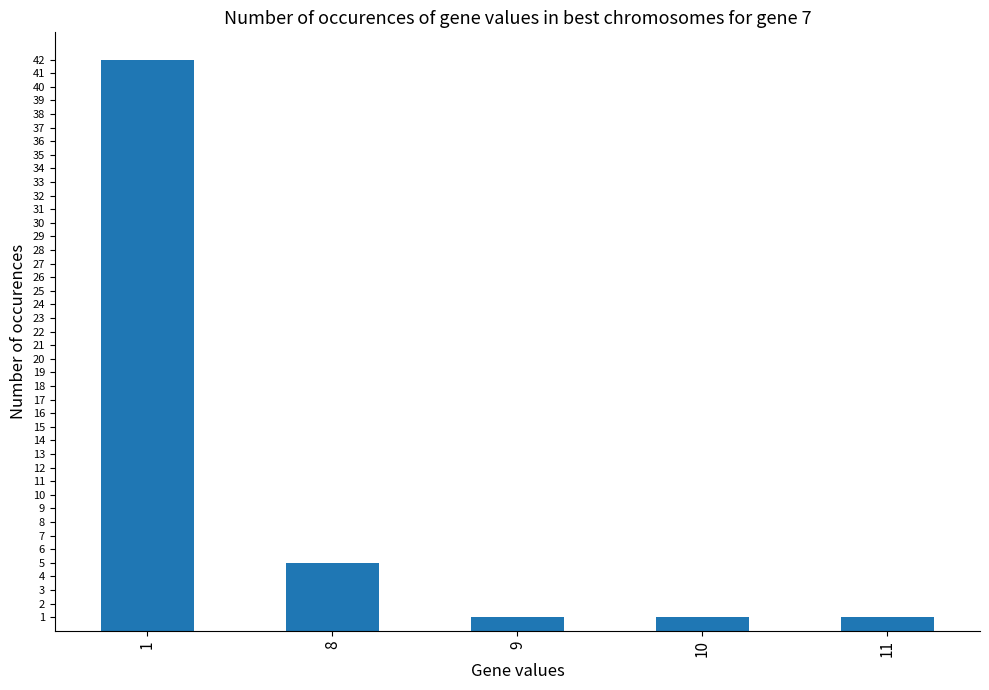

What is the greatest value displayed?

42